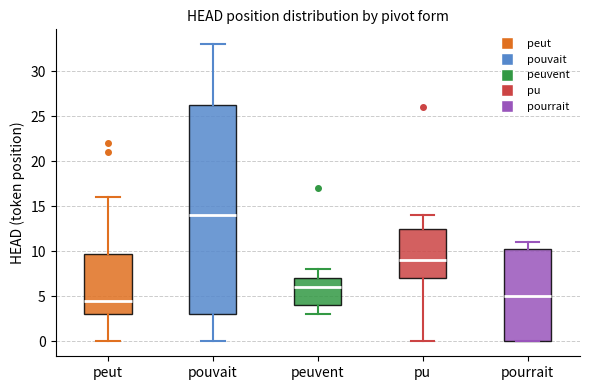

Reading left to right, read every box against the y-axis: the position of its median line, the range the box covers, and the ends of its whiskers. The values are not printed on the chart, so give them approximately, as read against the axis.

peut: median 4.5, box 3.0 to 10.0, whiskers 0.0 to 16.0
pouvait: median 14.0, box 3.0 to 26.5, whiskers 0.0 to 33.0
peuvent: median 6.0, box 4.0 to 7.0, whiskers 3.0 to 8.0
pu: median 9.0, box 7.0 to 12.5, whiskers 0.0 to 14.0
pourrait: median 5.0, box 0.0 to 10.5, whiskers 0.0 to 11.0